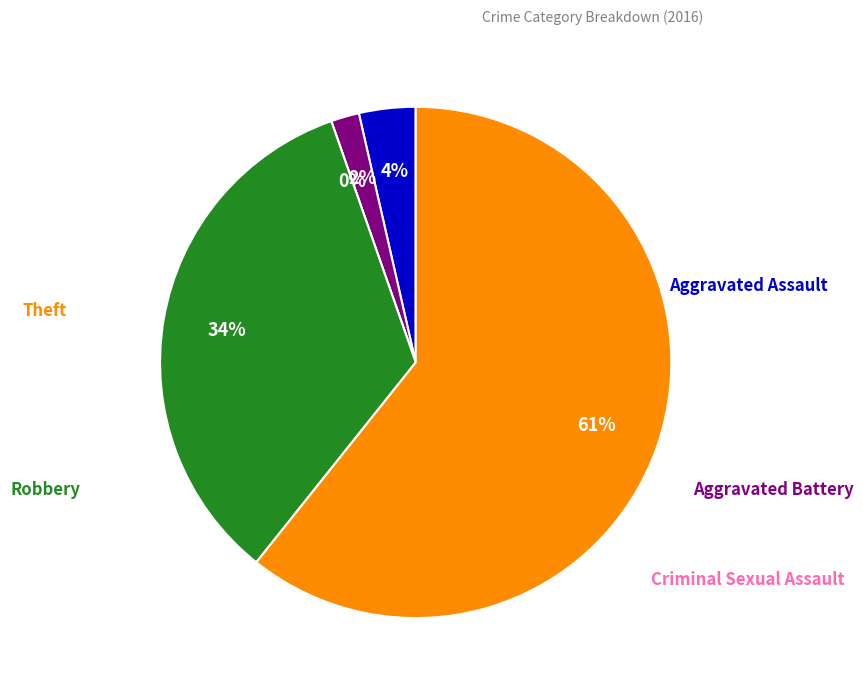

What is the largest slice in the pie chart?

Theft